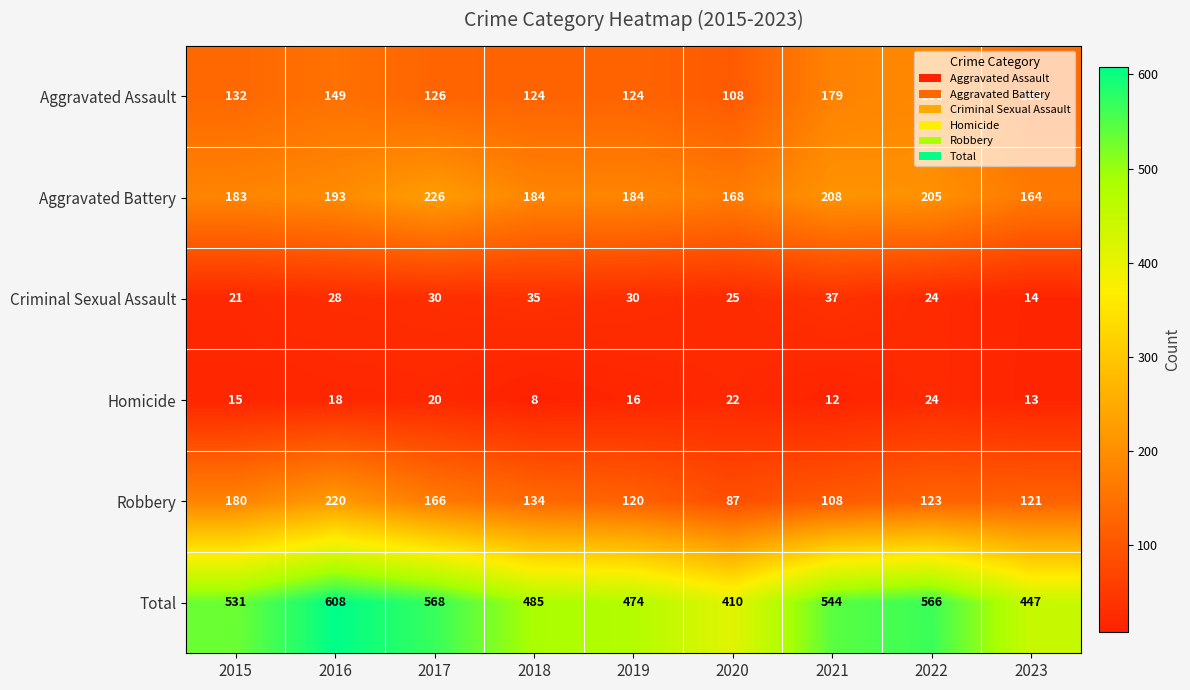

At which category does the chart reach its minimum across all series?

2018